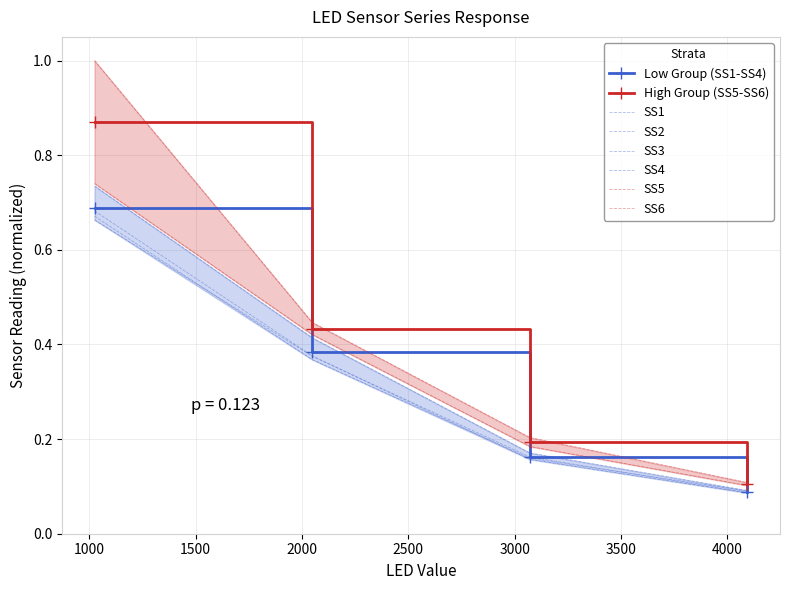

What is the value of the SS5 point at the 1st from the left?

1.0